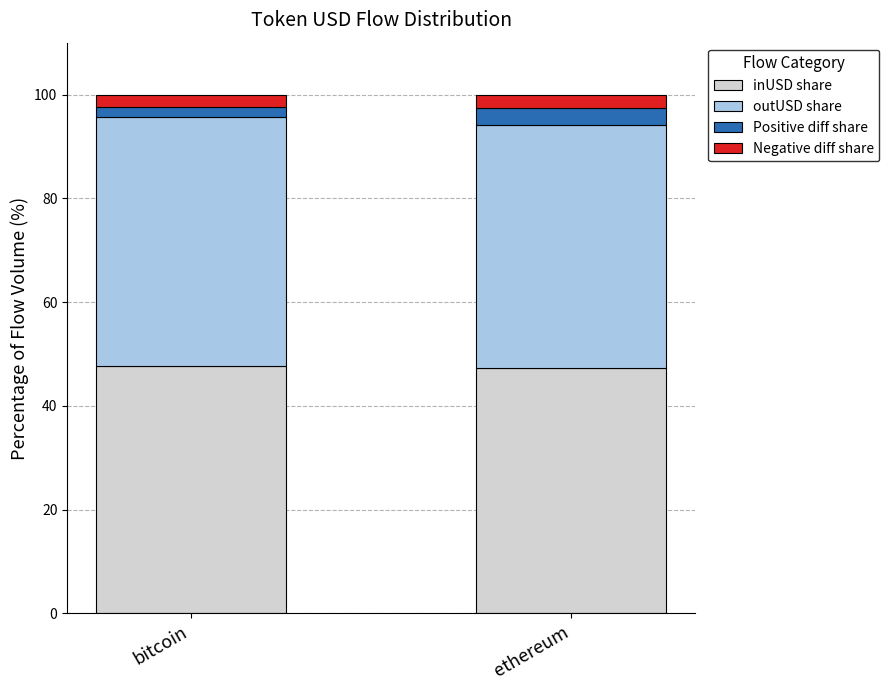

The inUSD share series shows 11.3 at bitcoin. True or false?

False